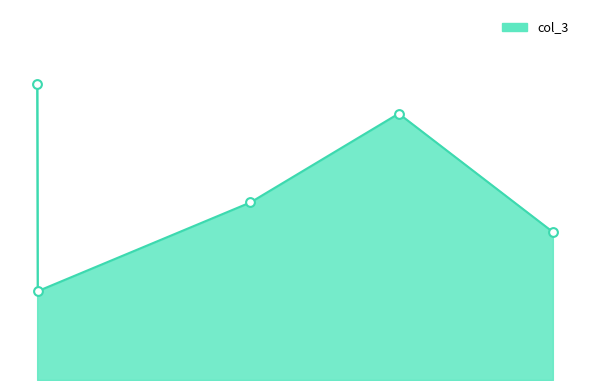

Does the chart have visible grid lines?

No